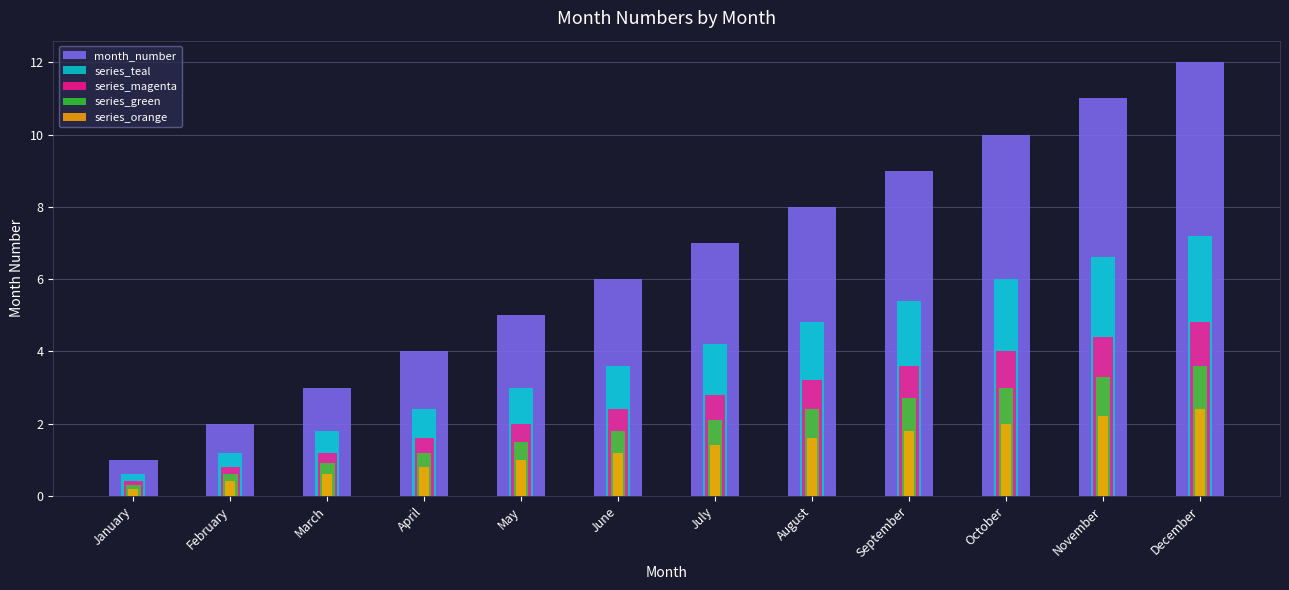

What are all the series names shown in the legend?

month_number, series_teal, series_magenta, series_green, series_orange